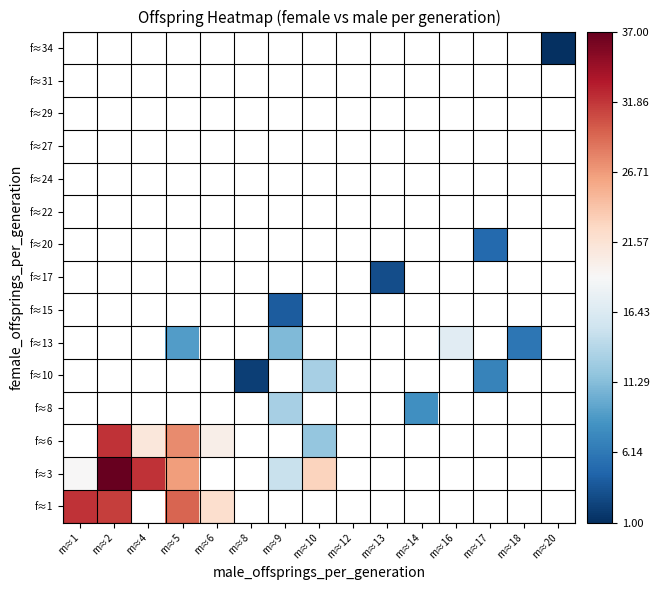

The value of f≈17 at m≈13 is 3.0. True or false?

True